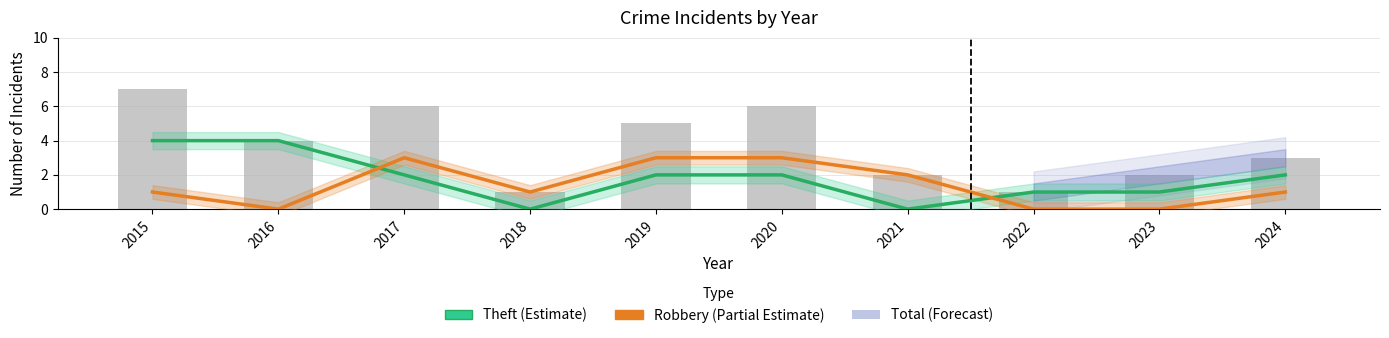

Where is Theft (Estimate) nearest to the value 2?

2017